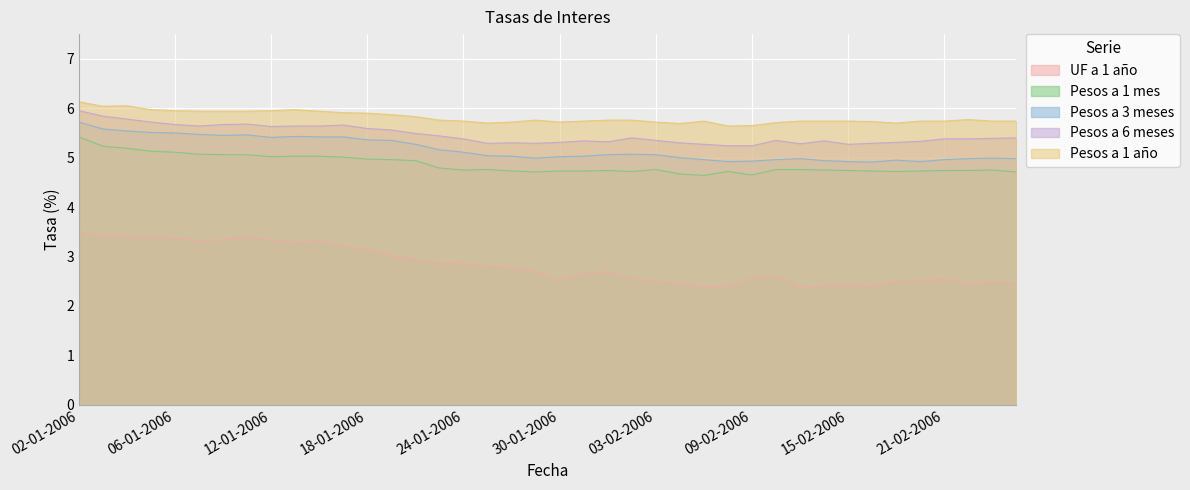

Where is the first local minimum for Pesos a 6 meses?

09-01-2006